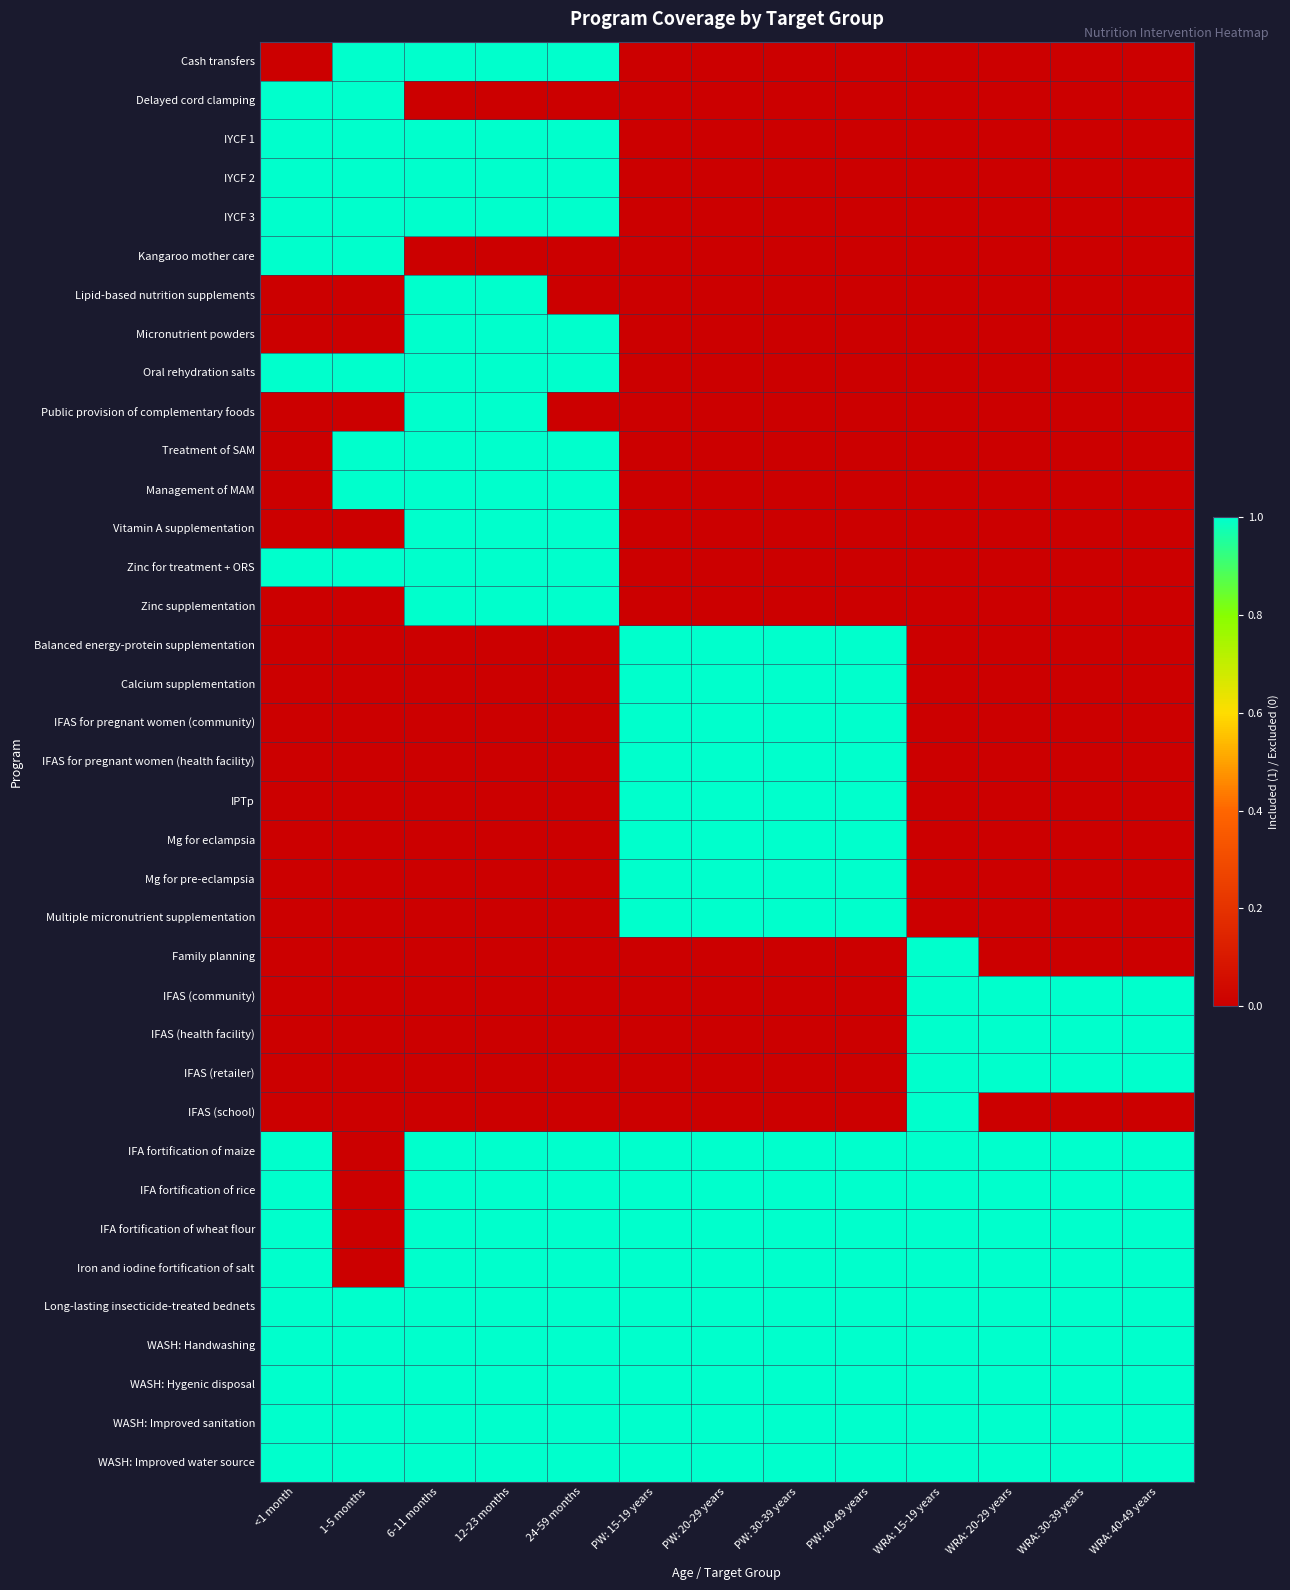

At PW: 40-49 years, list the series in order from largest to smallest.

Balanced energy-protein supplementation, Calcium supplementation, IFAS for pregnant women (community), IFAS for pregnant women (health facility), IPTp, Mg for eclampsia, Mg for pre-eclampsia, Multiple micronutrient supplementation, IFA fortification of maize, IFA fortification of rice, IFA fortification of wheat flour, Iron and iodine fortification of salt, Long-lasting insecticide-treated bednets, WASH: Handwashing, WASH: Hygenic disposal, WASH: Improved sanitation, WASH: Improved water source, Cash transfers, Delayed cord clamping, IYCF 1, IYCF 2, IYCF 3, Kangaroo mother care, Lipid-based nutrition supplements, Micronutrient powders, Oral rehydration salts, Public provision of complementary foods, Treatment of SAM, Management of MAM, Vitamin A supplementation, Zinc for treatment + ORS, Zinc supplementation, Family planning, IFAS (community), IFAS (health facility), IFAS (retailer), IFAS (school)